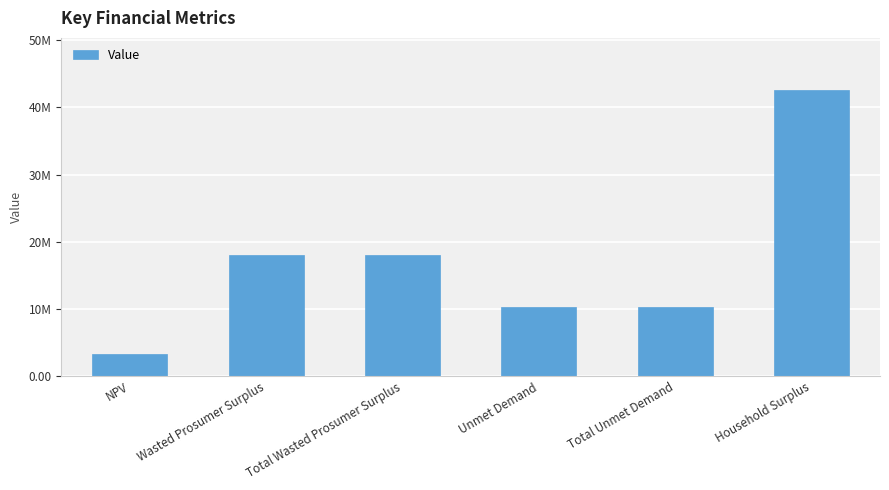

Where does the data first go above 18093321?

Wasted Prosumer Surplus